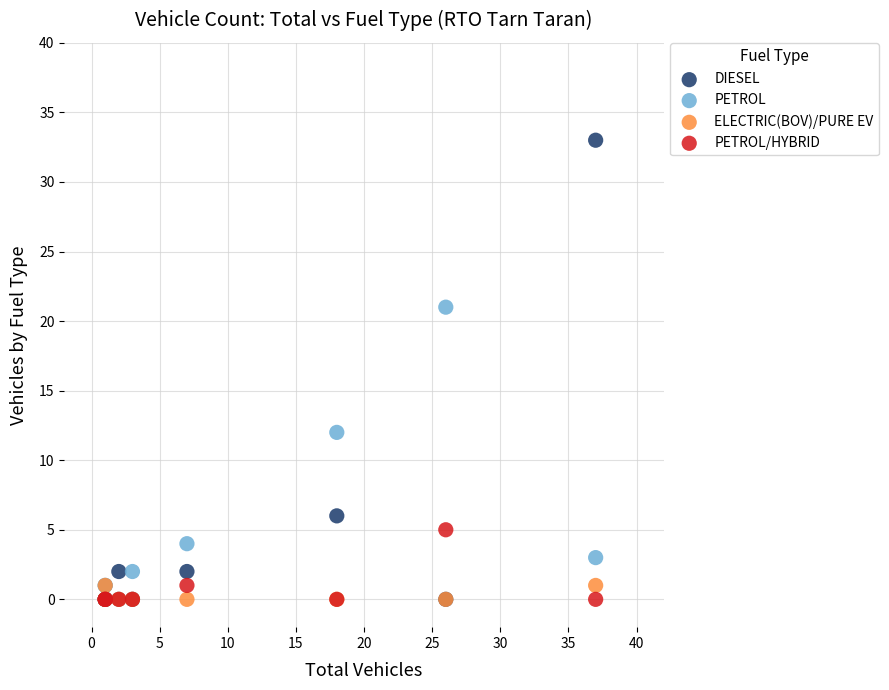

What are all the series names shown in the legend?

DIESEL, PETROL, ELECTRIC(BOV)/PURE EV, PETROL/HYBRID